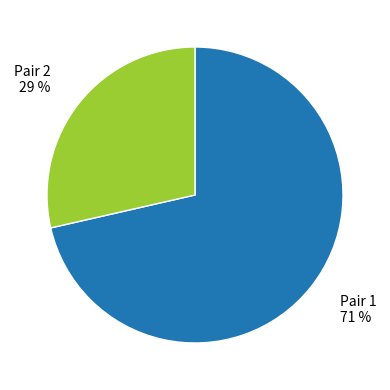

To the nearest percent, what is the average slice percentage?

50%